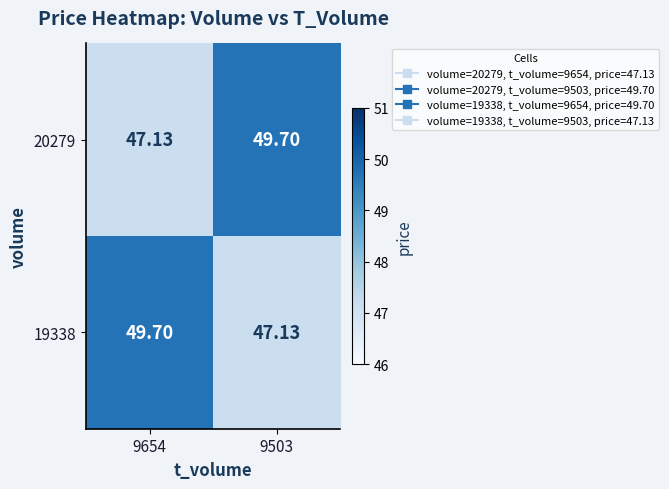

Is the value of 19338 at 9503 greater than the value of 20279 at 9503?

No